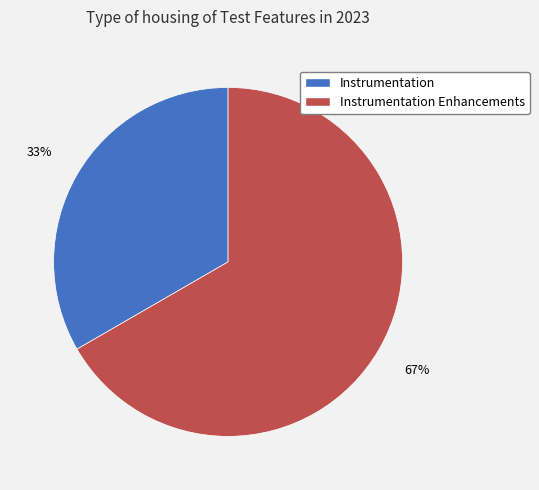

To the nearest percent, what is the average slice percentage?

50%